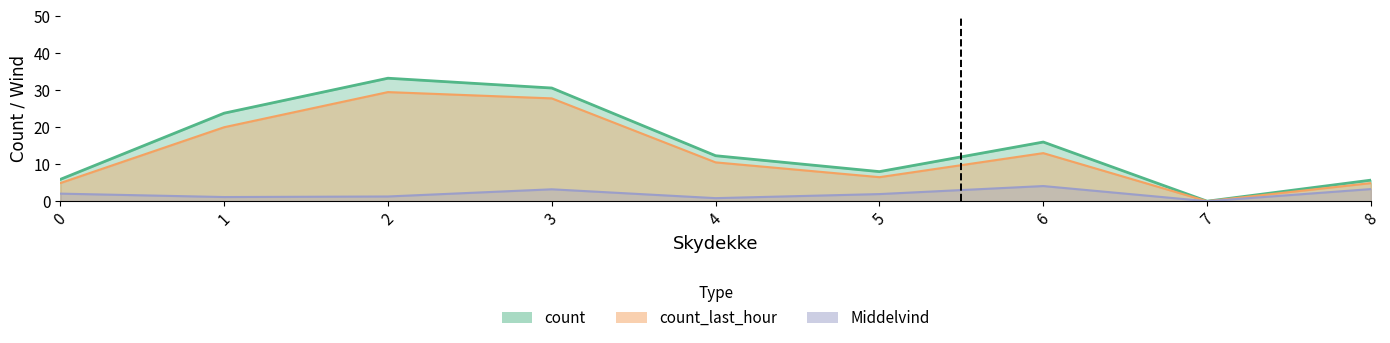

Which series has the largest total across all categories?

count